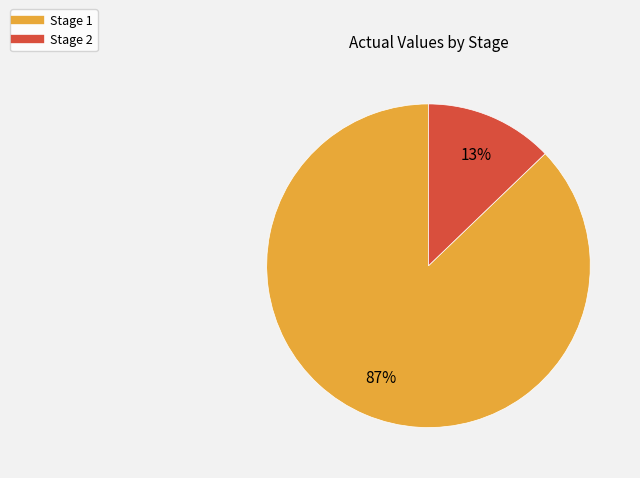

Count the number of slices in the pie.

2